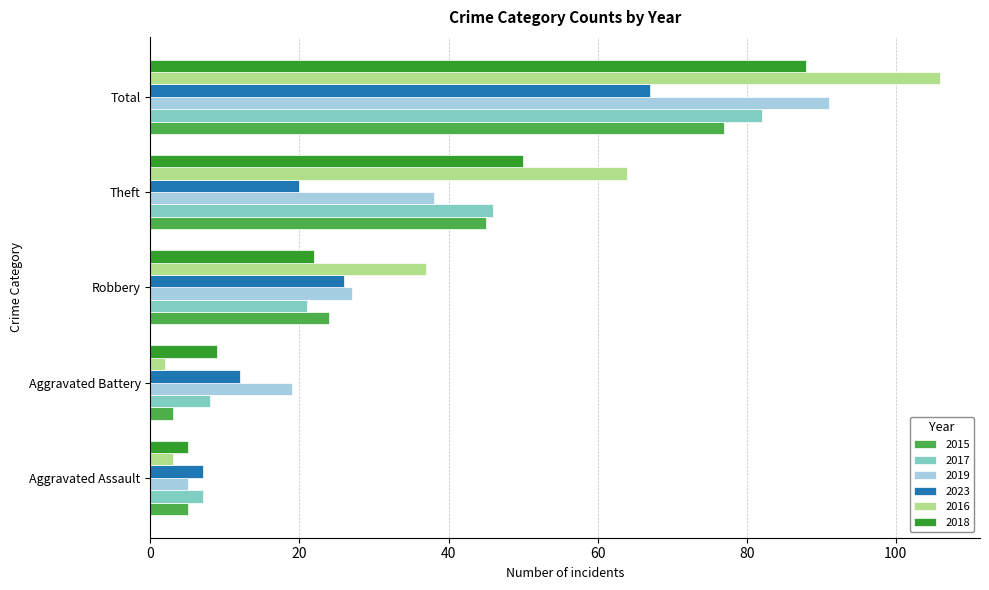

What is the sum of the 2015 values at Total and Theft?

122